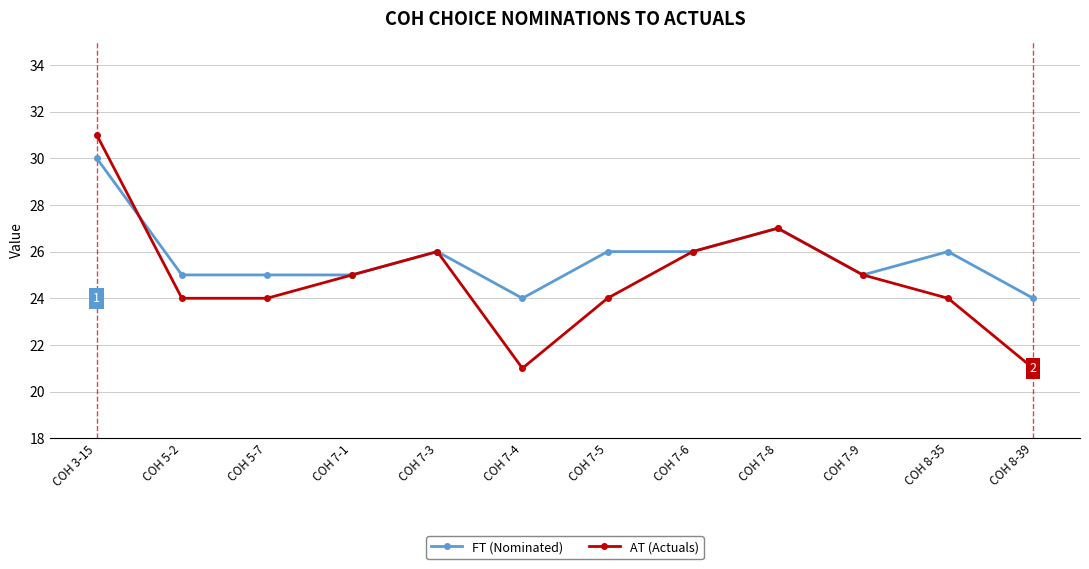

Is this an area chart (filled region under the line)?

No